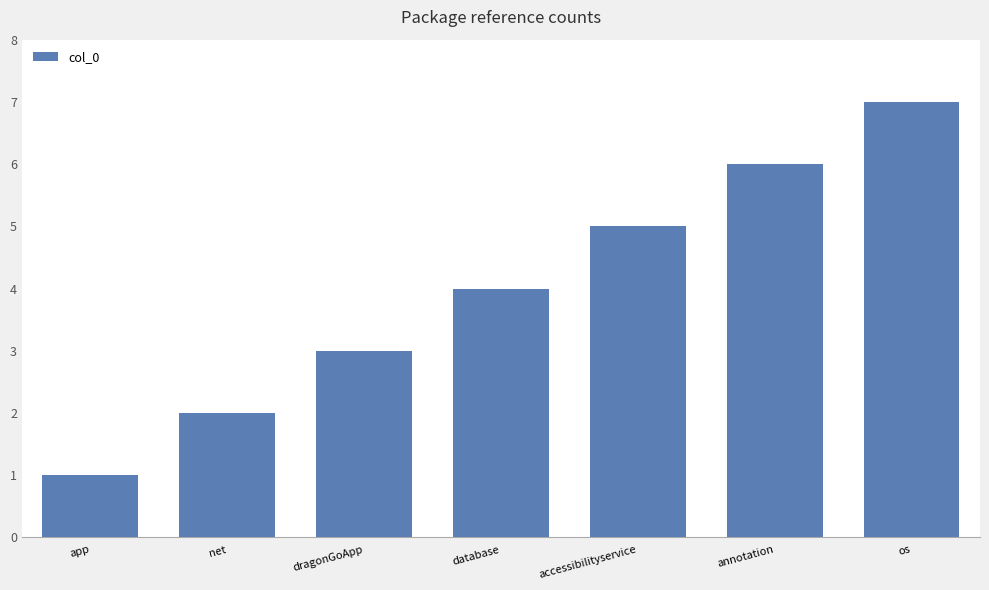

What value does the data have at dragonGoApp?

3